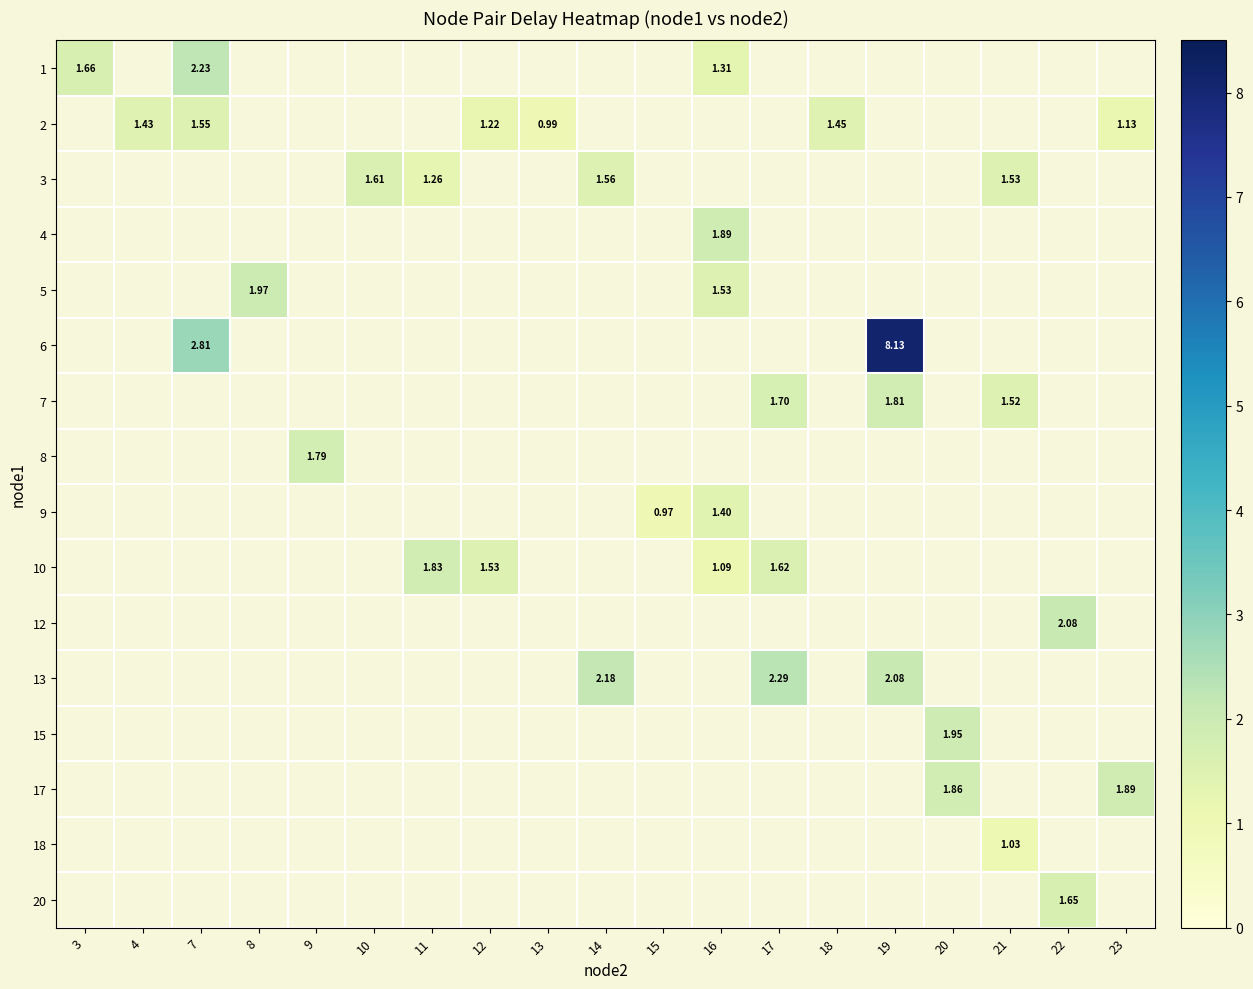

Which series has the widest spread of values?

1